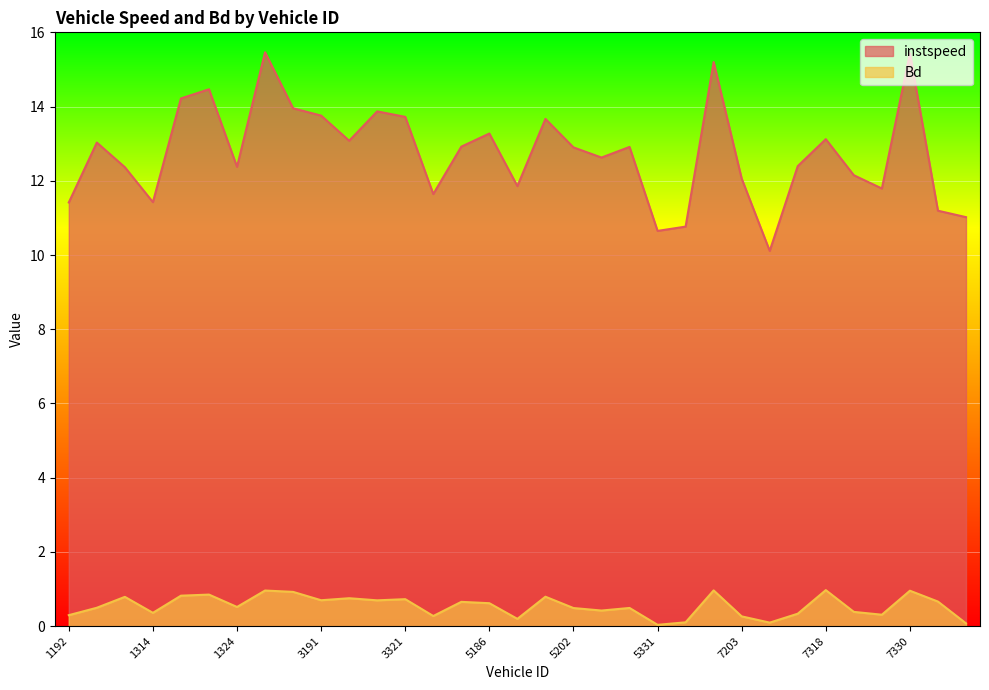

What is the spread (max minus min) of values at 1203?

12.5